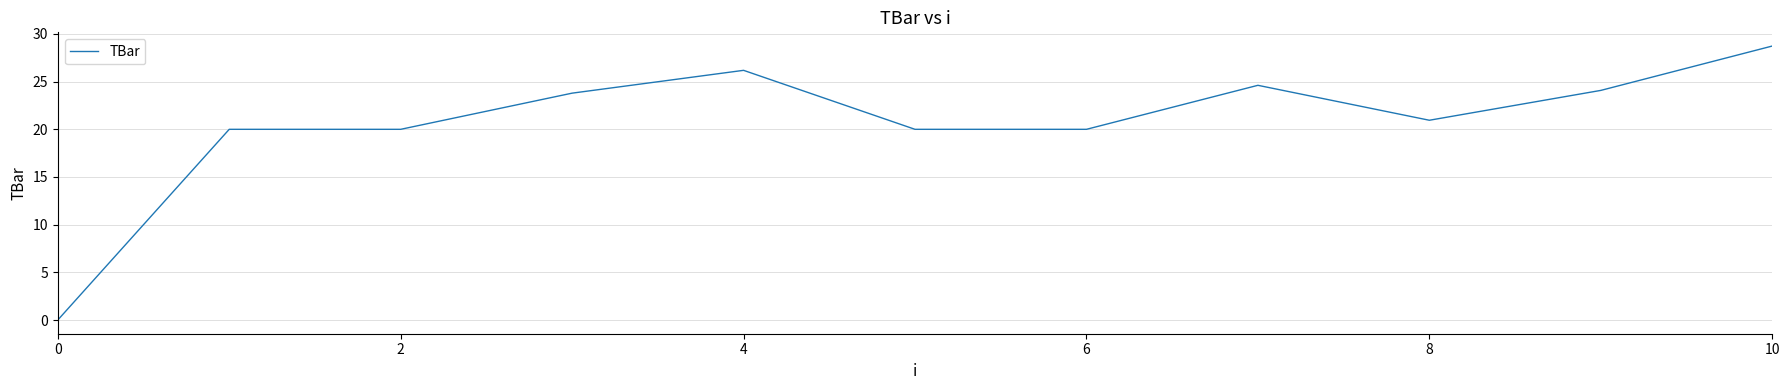

What is the greatest value displayed?

28.7